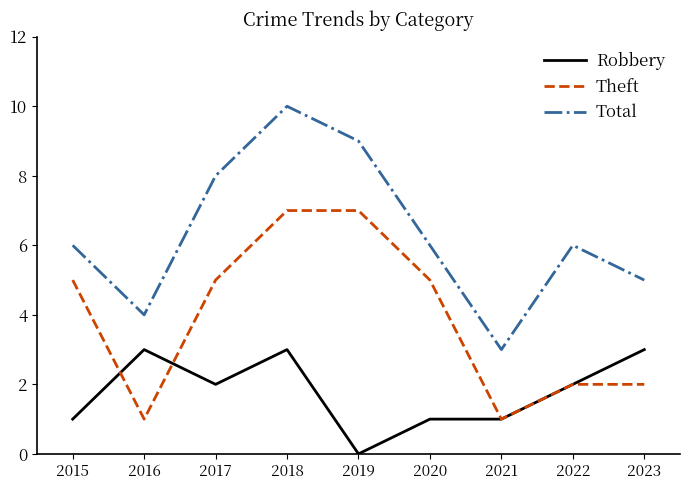

True or false: Theft and Total intersect in this chart.

False